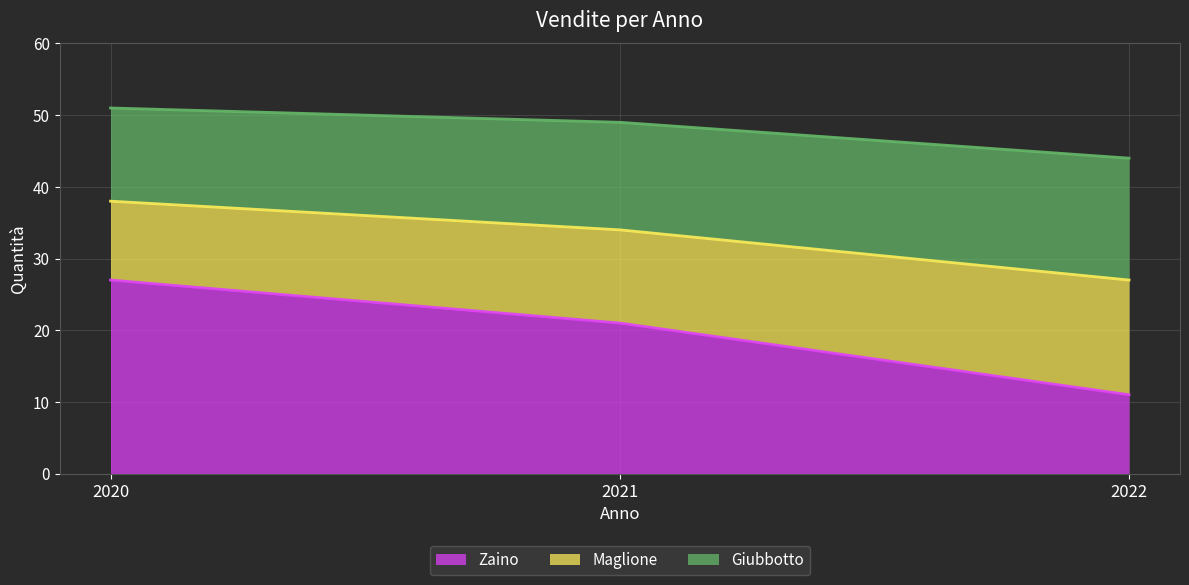

What is the difference between the second highest and minimum values in the Zaino series?

10